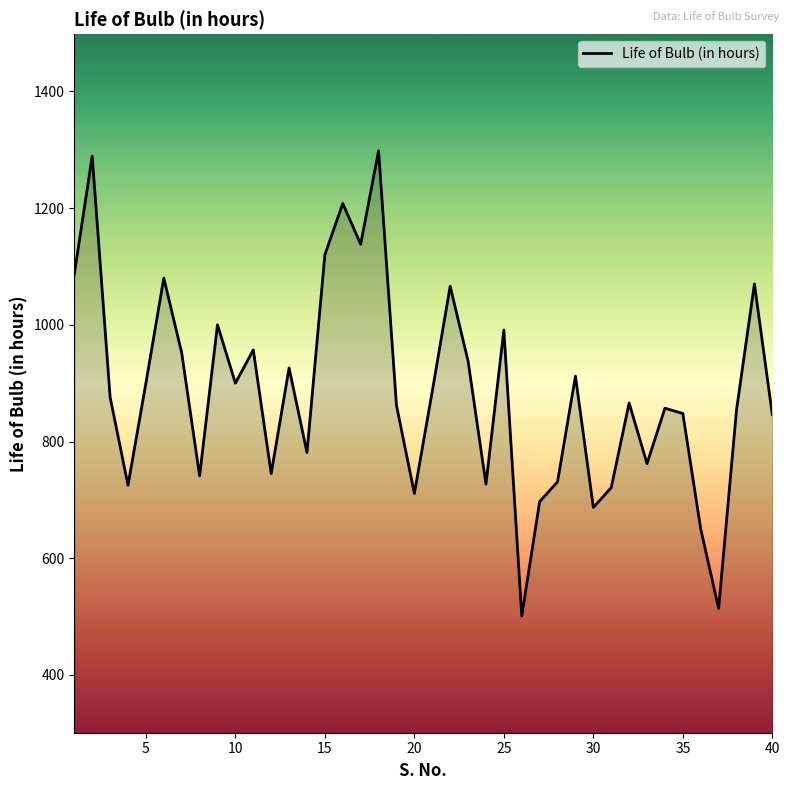

What is the greatest value displayed?

1298